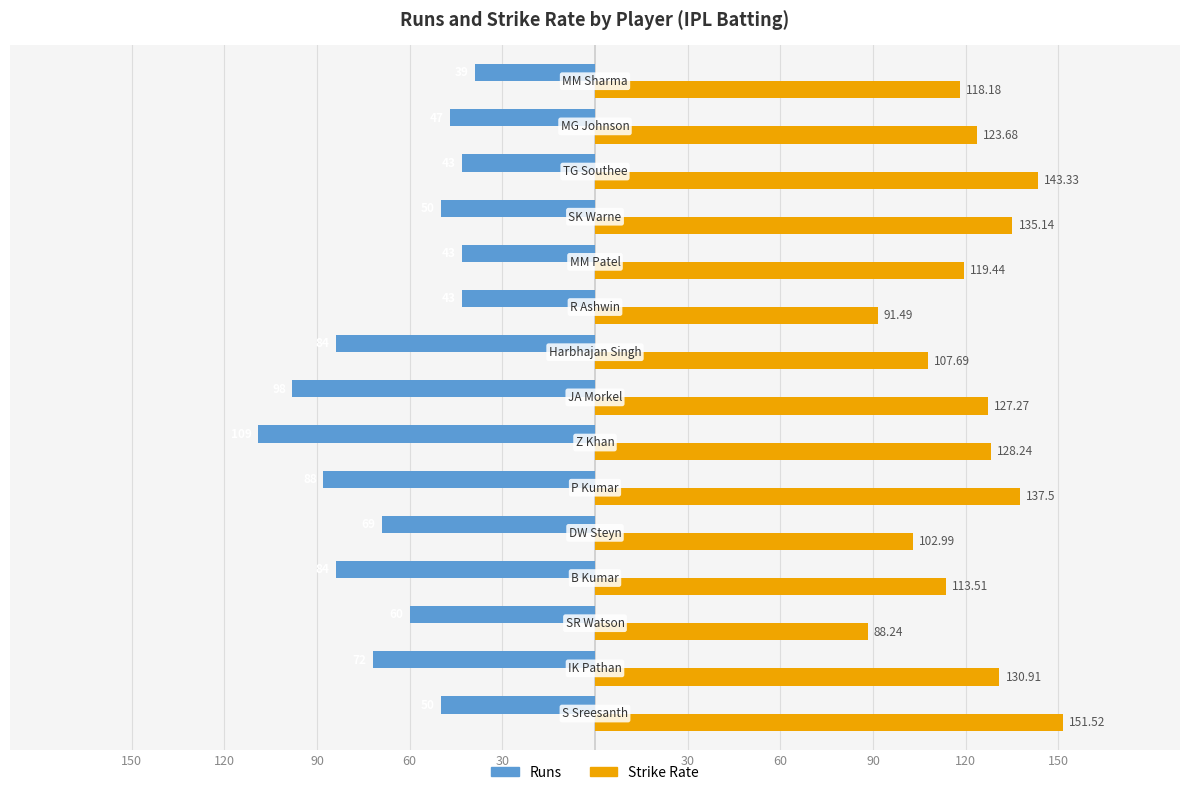

What is the value of the Strike Rate bar at the 15th from the left?

118.2